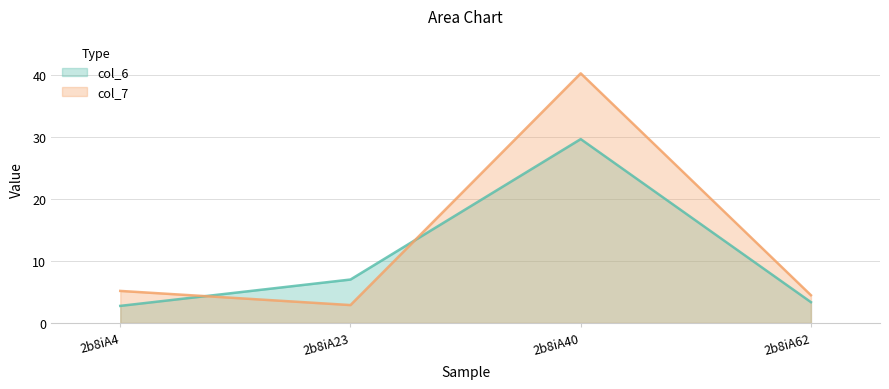

What is the minimum value for col_6?

2.8